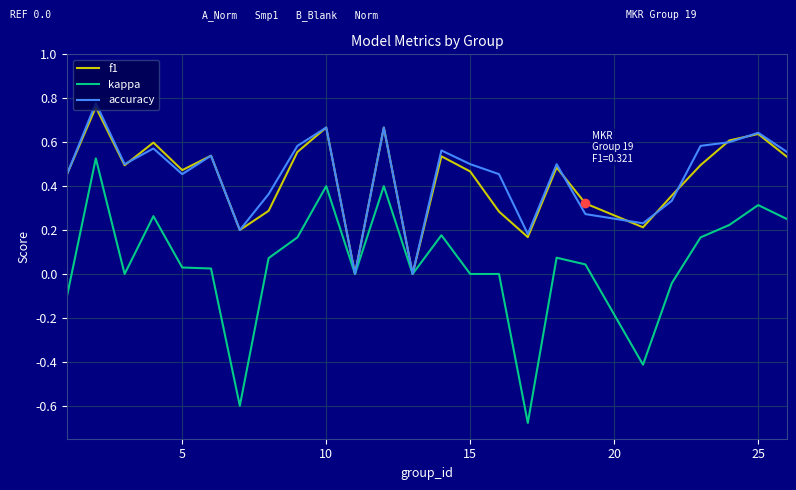

Does the chart display data point markers on the line(s)?

No